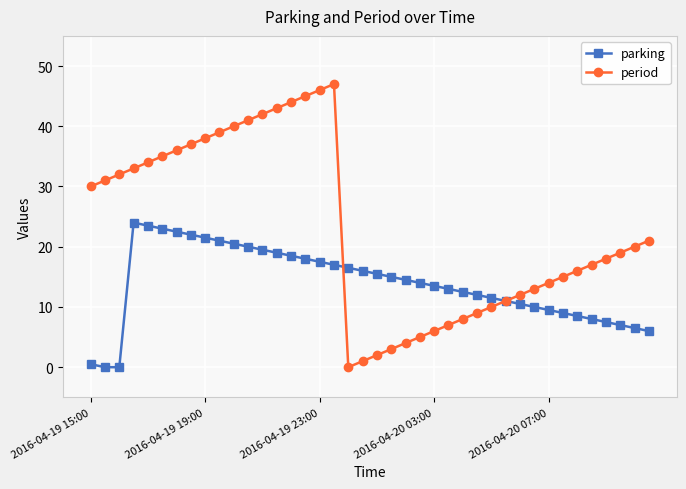

What is the maximum value for period?

47.0